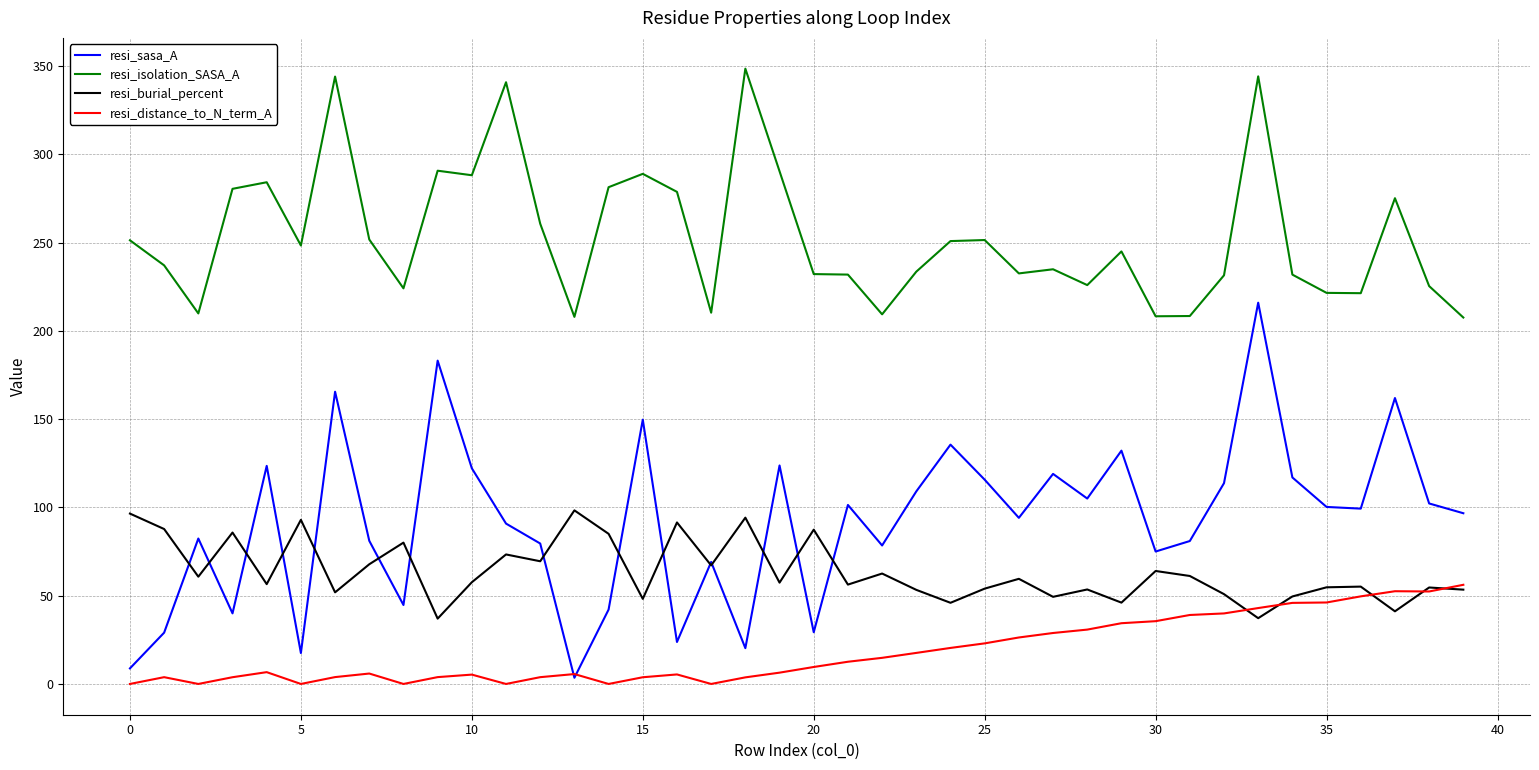

Which series has the widest spread of values?

resi_sasa_A